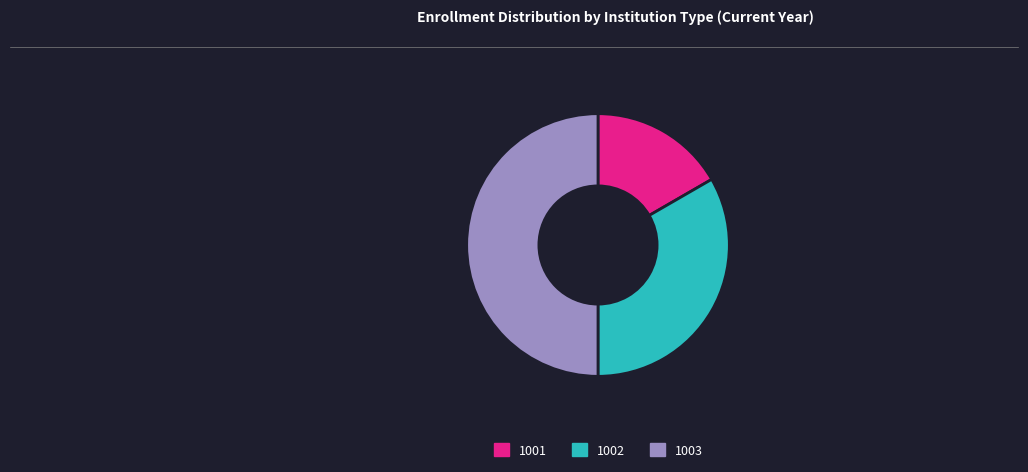

Is the sum of 1002 and 1003 greater than half?

Yes